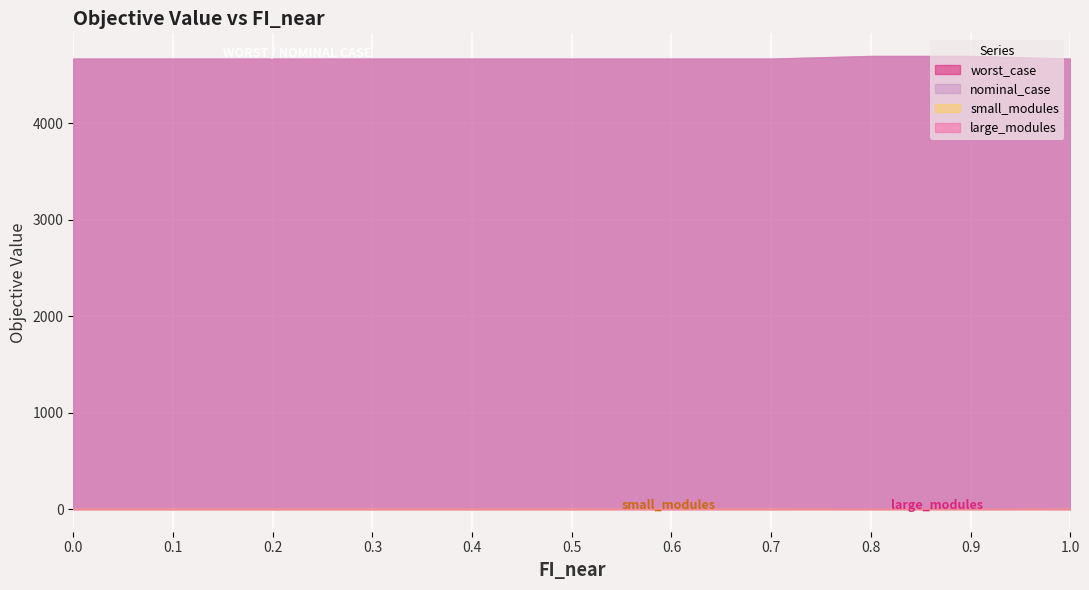

Does the chart display data point markers on the line(s)?

No